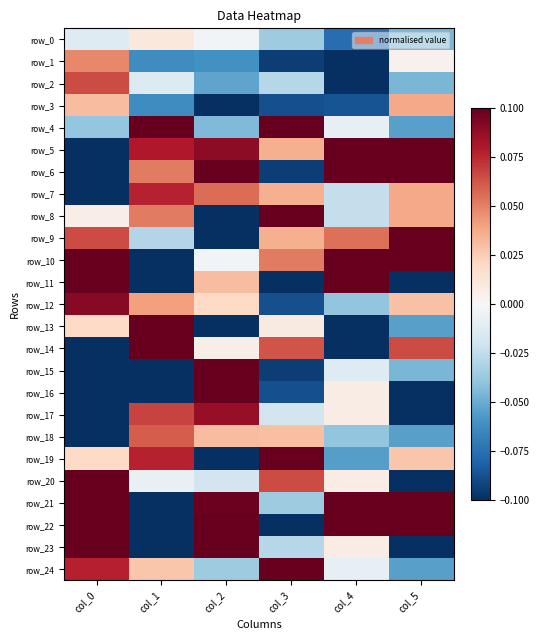

What is the difference between the highest and lowest values at col_4?

0.2